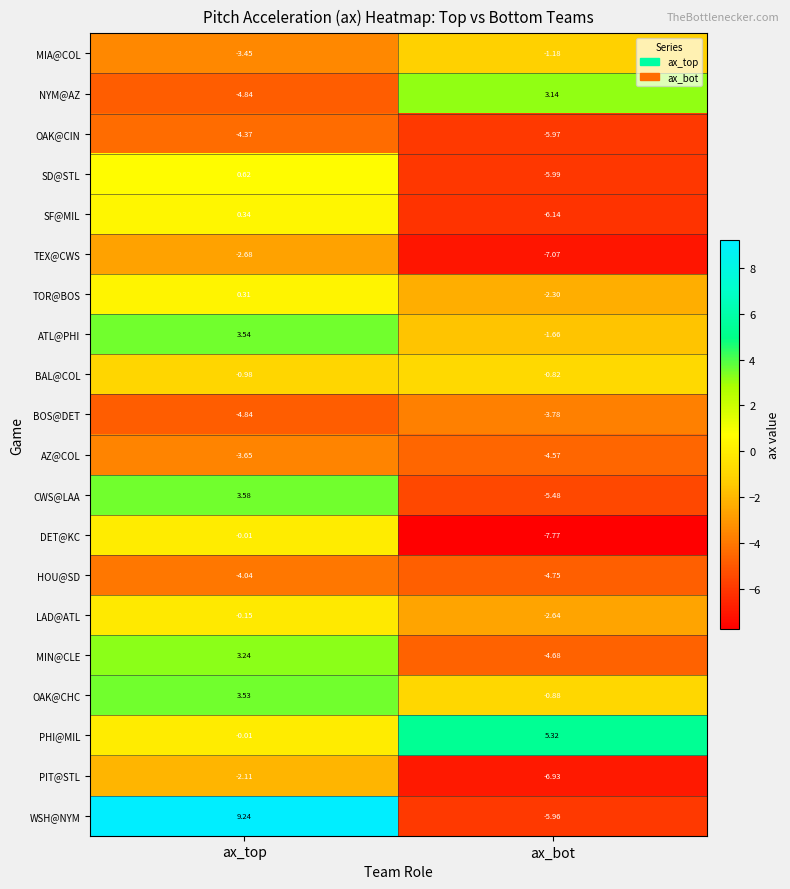

What is the total value across all series at ax_bot?

-70.1